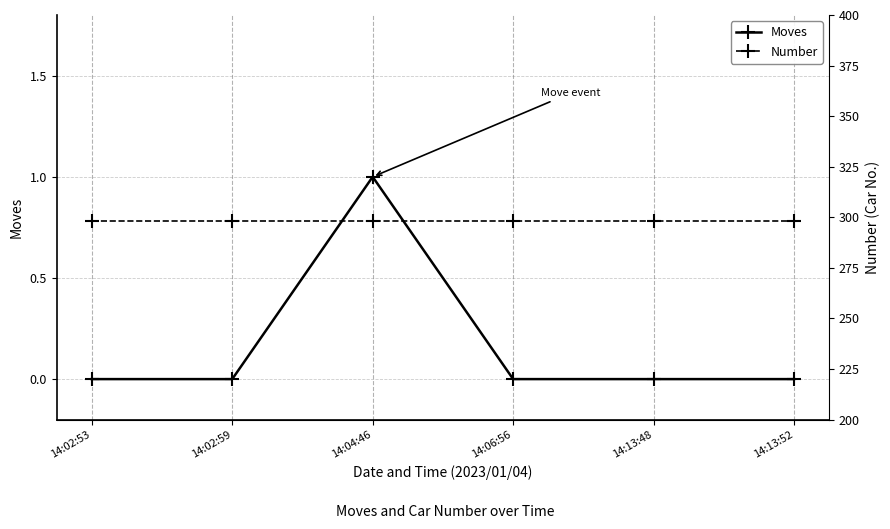

Reading right to left, list all the values displayed in this chart.

Moves: 0	0	0	1	0	0
Number: 298	298	298	298	298	298